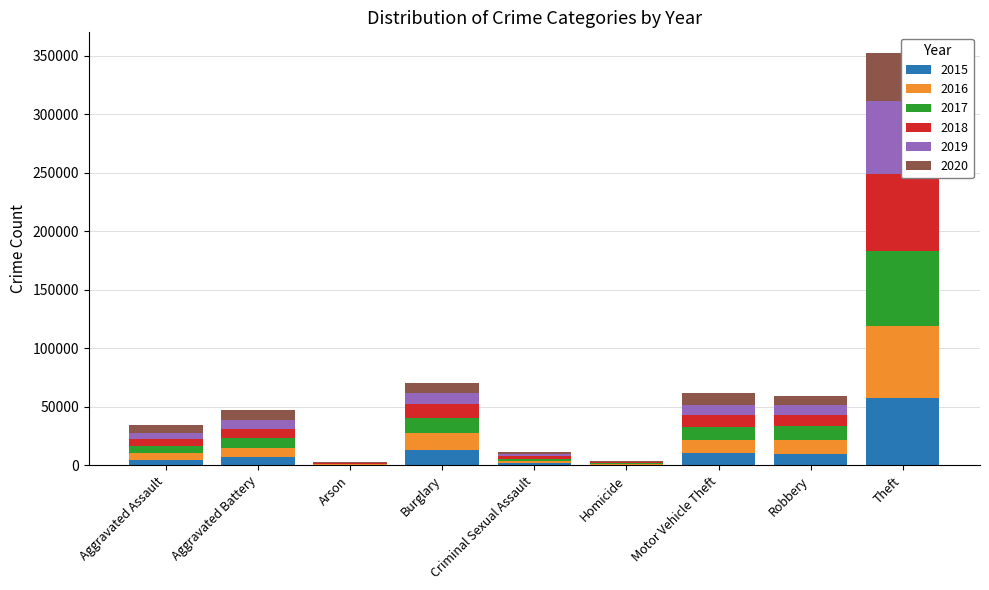

Which series has the widest spread of values?

2018